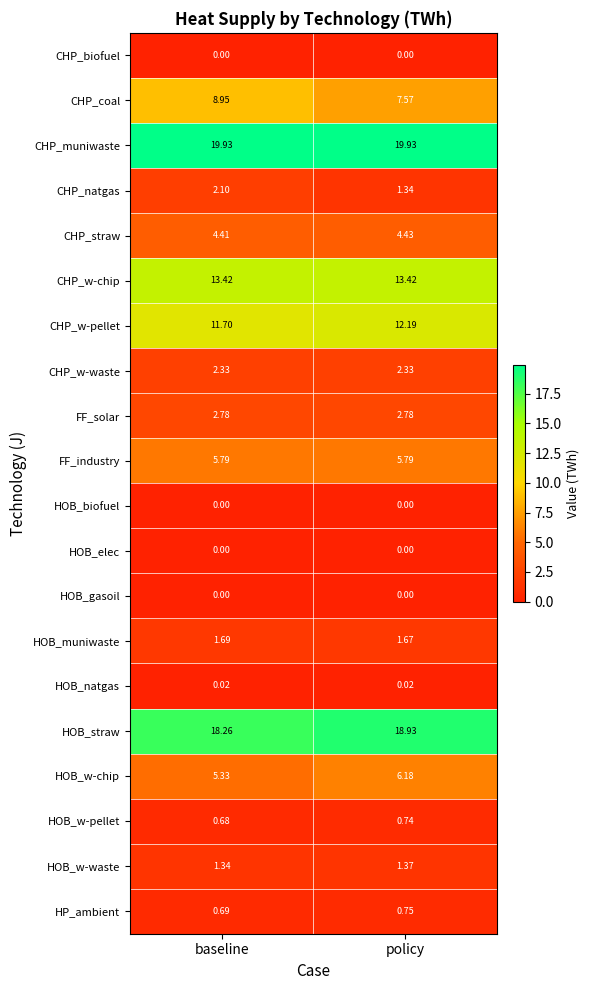

At which label is CHP_coal closest to 8?

policy